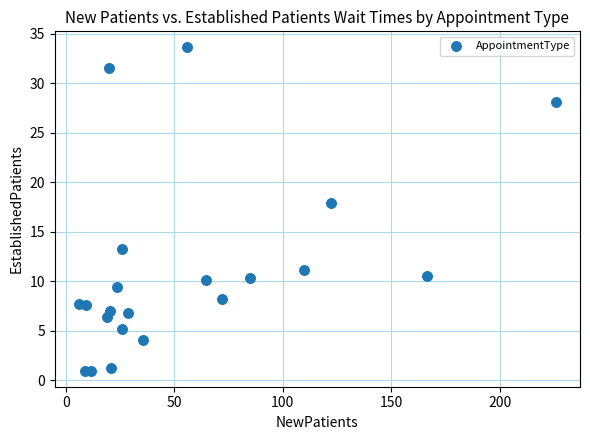

What Y value in the scatter plot is closest to 17?

17.9